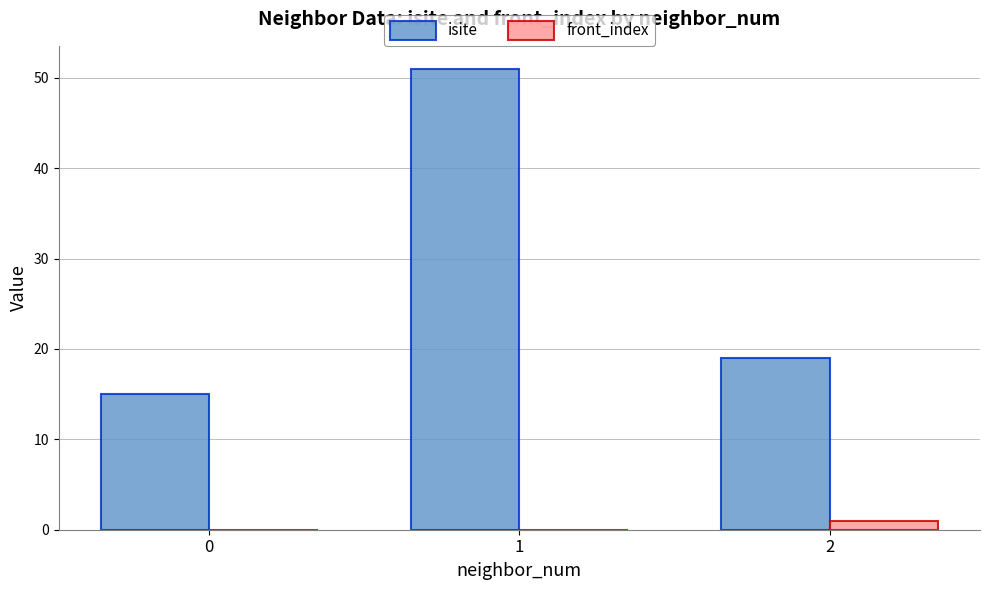

Reading left to right, transcribe all the data shown in this chart.

isite: 0=15	1=51	2=19
front_index: 0=0	1=0	2=1